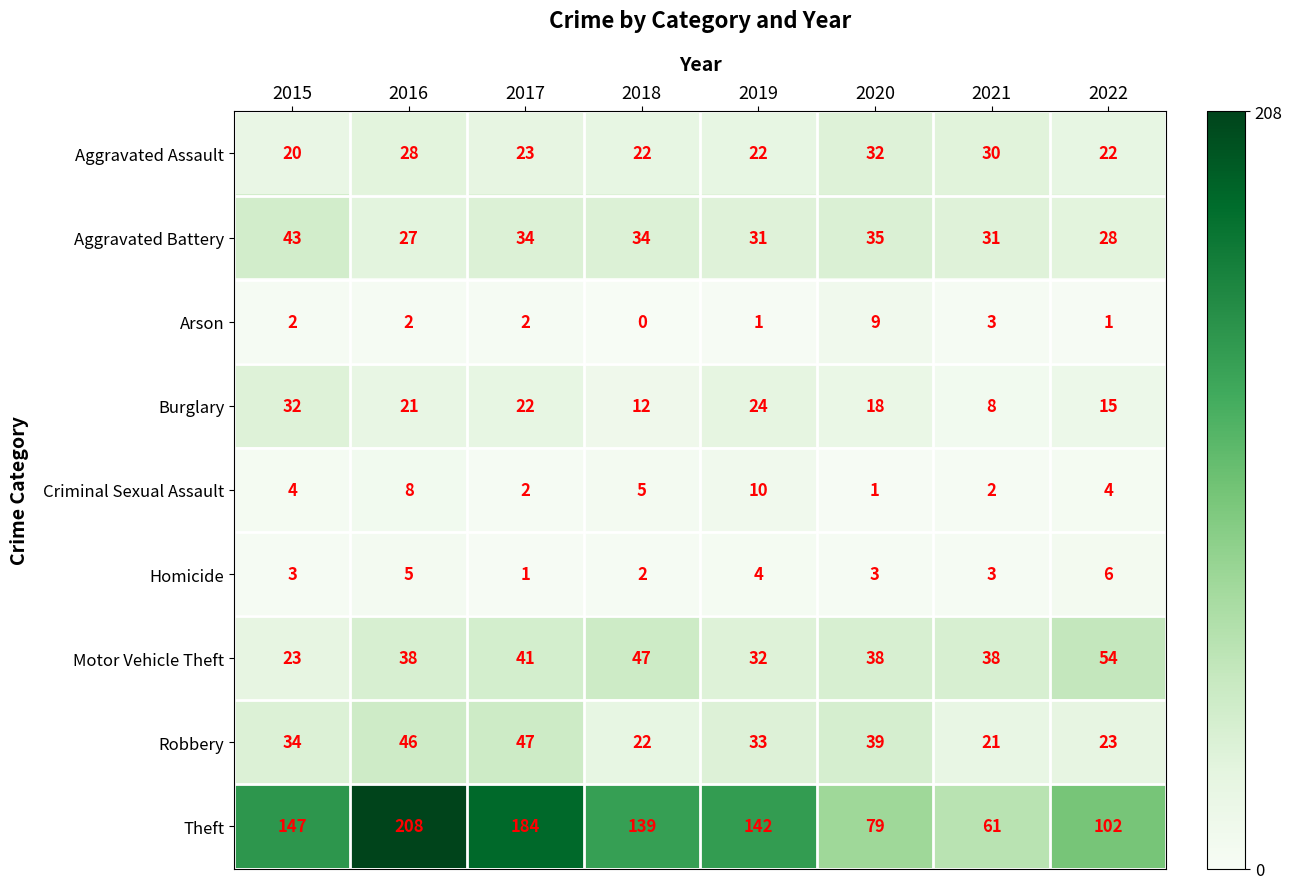

Which series has the largest range (max minus min)?

Theft